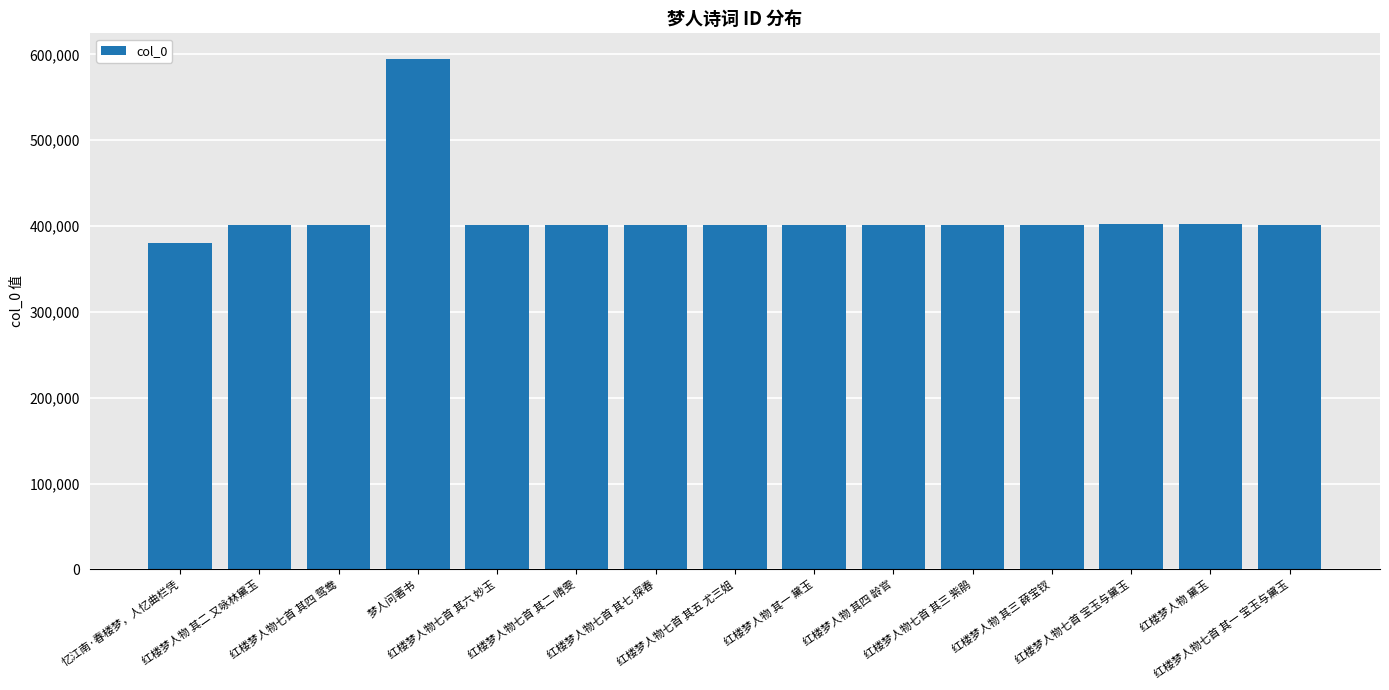

What is the label of the 3rd bar from the right?

红楼梦人物七首 宝玉与黛玉